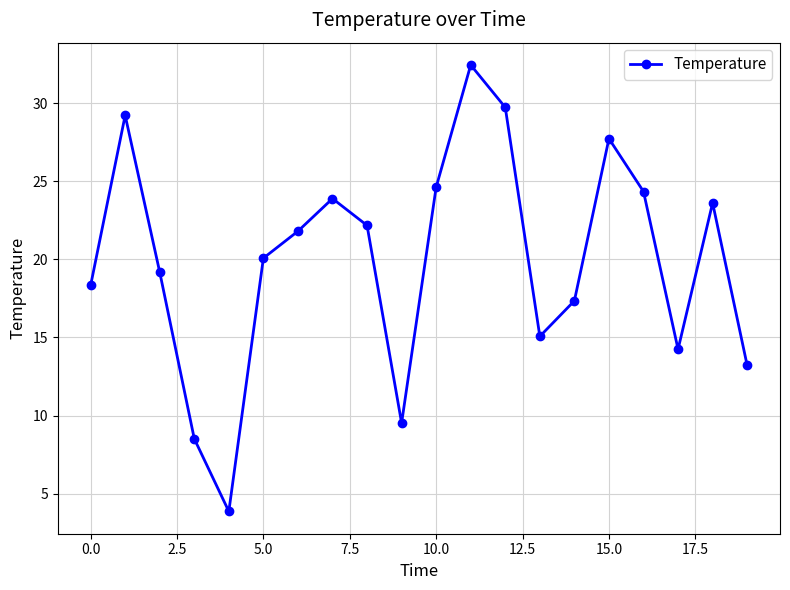

What is the minimum value shown in the chart?

3.9